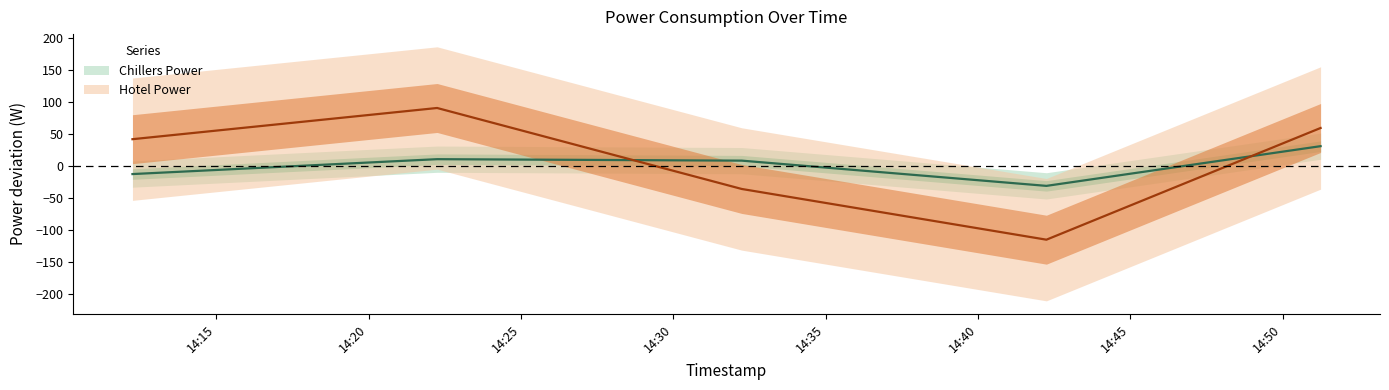

At how many categories does at least one series exceed 88?

1